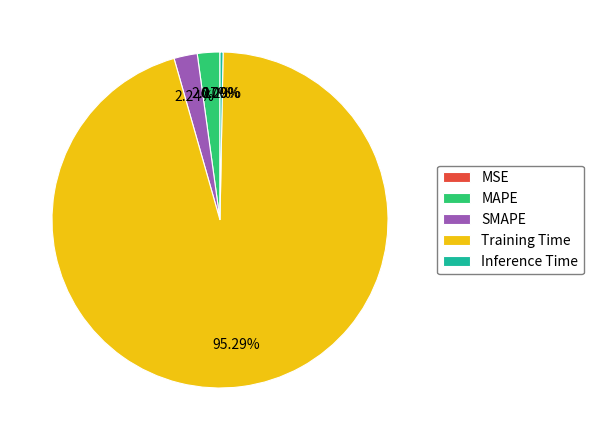

Is there any slice that represents more than half of the pie?

Yes